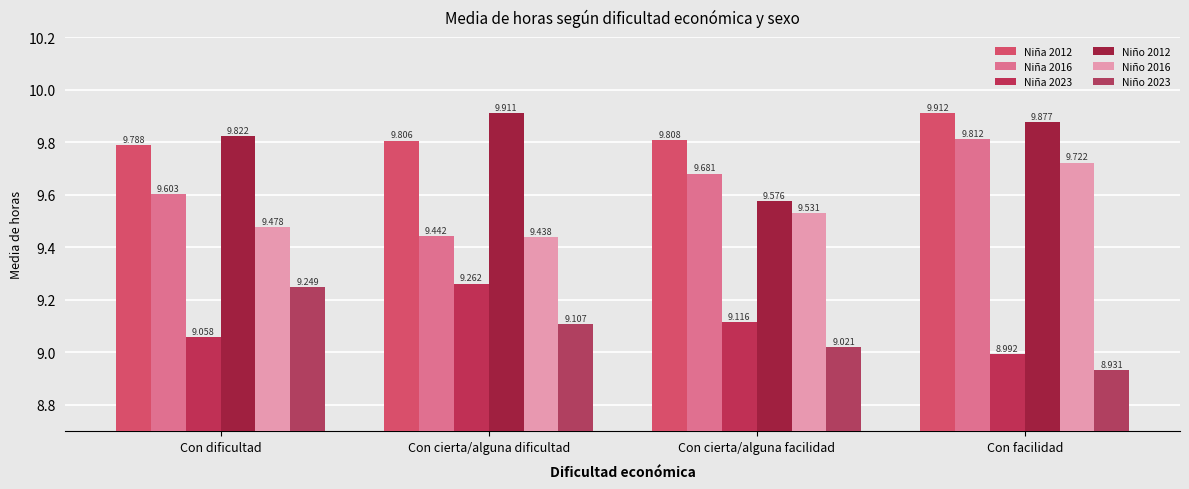

At which label does Niña 2012 reach its minimum?

Con dificultad